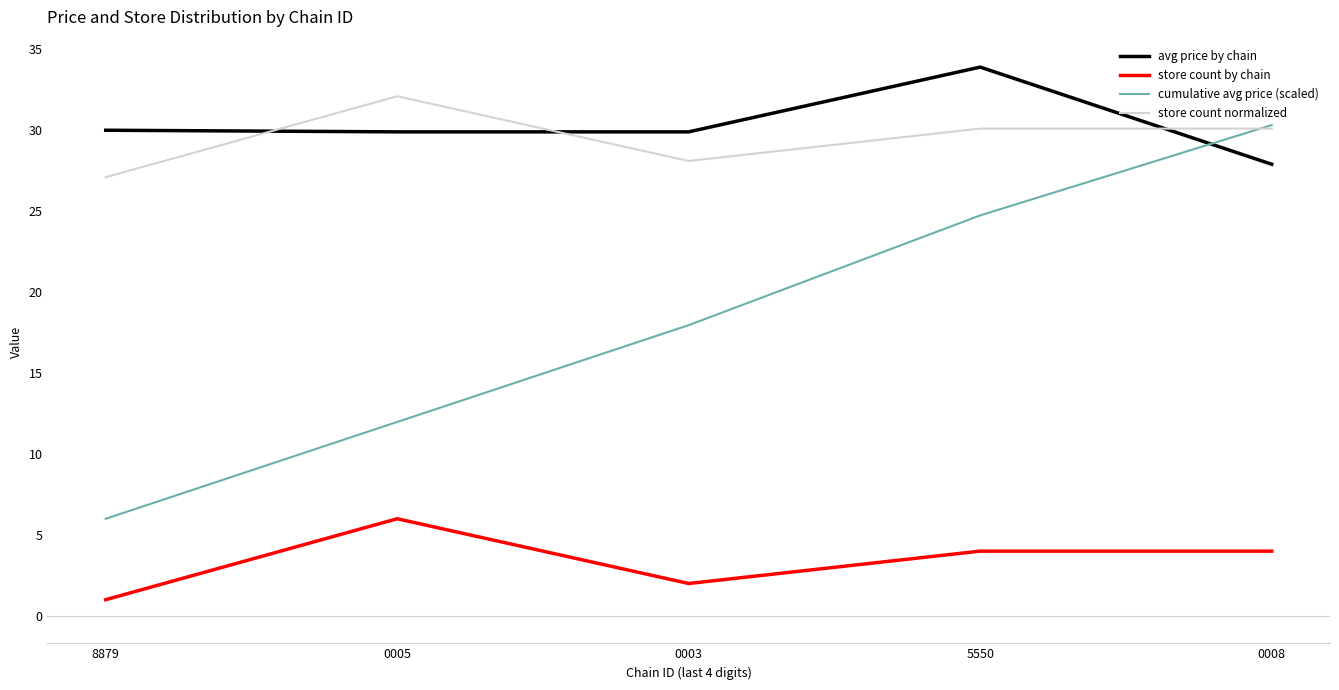

Which label corresponds to the smallest value in the chart?

8879